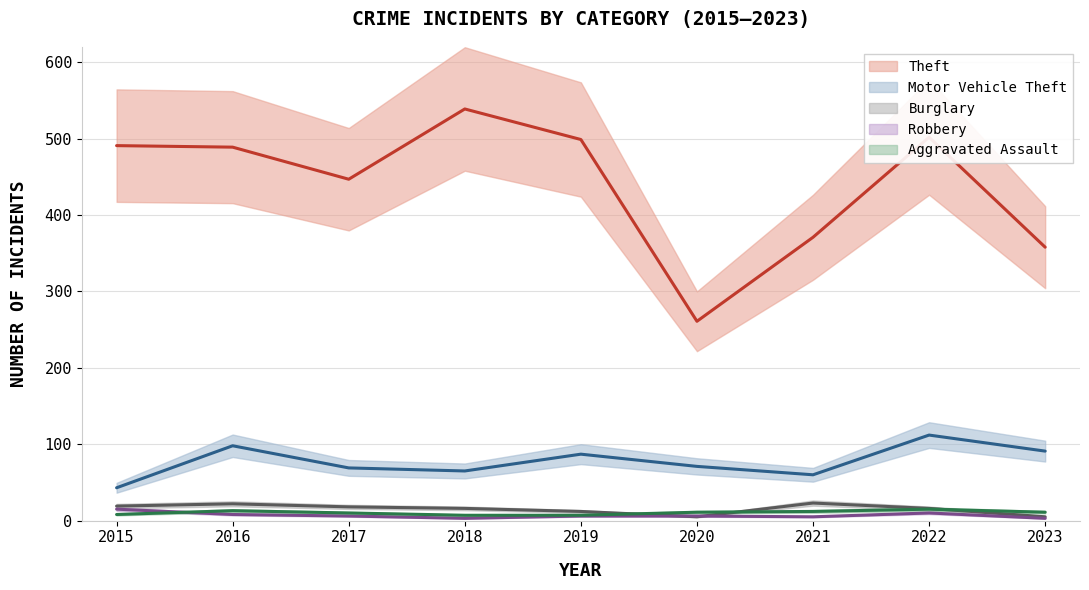

Reading left to right, transcribe all the data shown in this chart.

Theft: 2015=491	2016=489	2017=447	2018=539	2019=499	2020=261	2021=371	2022=502	2023=358
Motor Vehicle Theft: 2015=43	2016=98	2017=69	2018=65	2019=87	2020=71	2021=60	2022=112	2023=91
Burglary: 2015=19	2016=22	2017=18	2018=16	2019=12	2020=5	2021=23	2022=16	2023=5
Robbery: 2015=15	2016=8	2017=6	2018=3	2019=6	2020=6	2021=5	2022=10	2023=3
Aggravated Assault: 2015=8	2016=13	2017=10	2018=7	2019=7	2020=11	2021=12	2022=15	2023=11